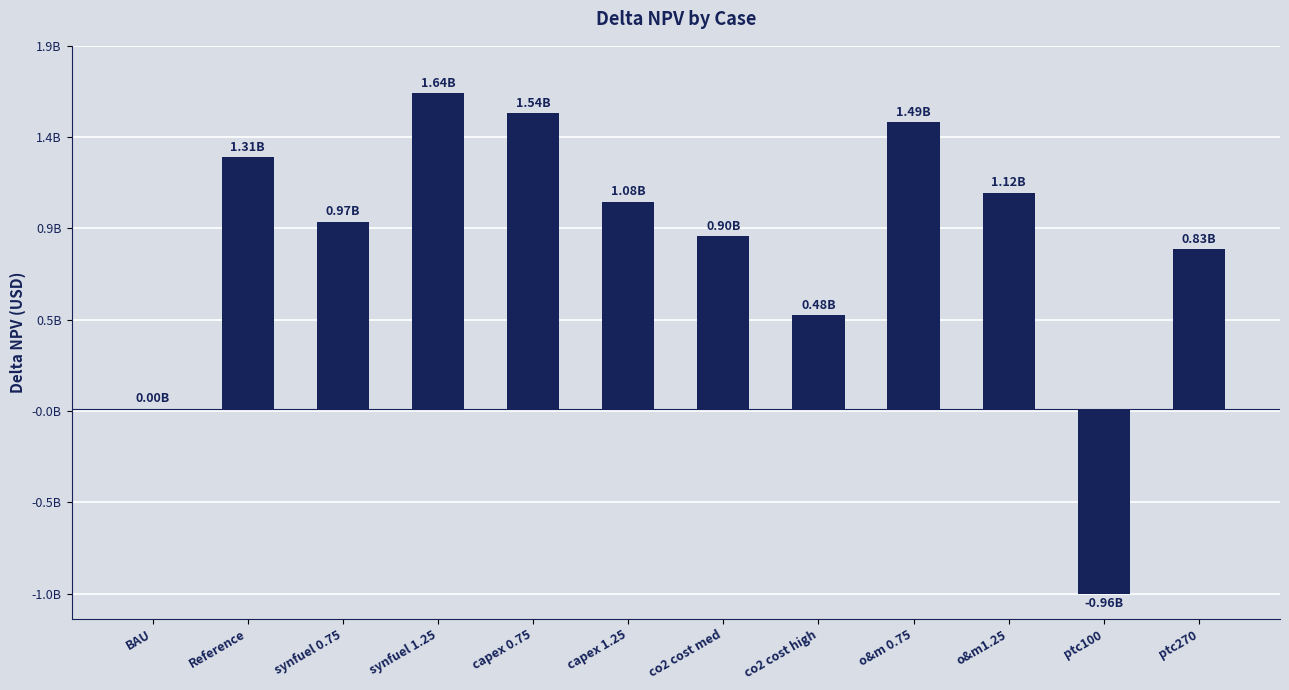

At which label does the data first exceed 1075987720?

Reference